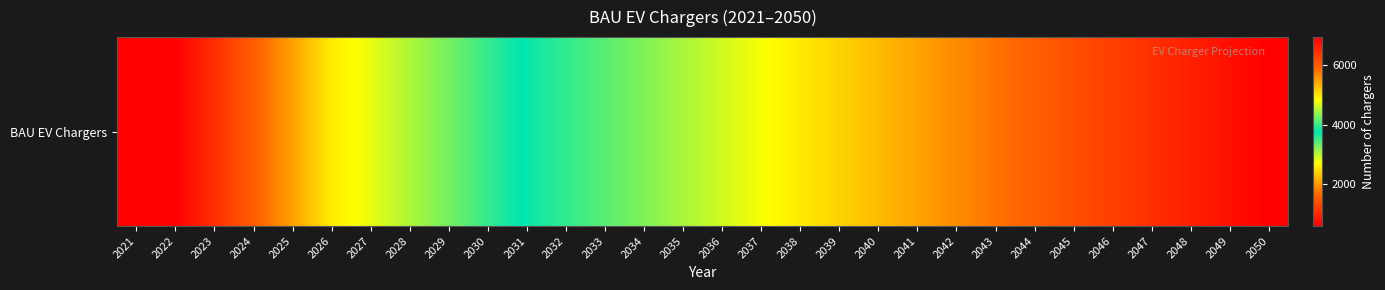

Where is the data nearest to the value 3763?

2031